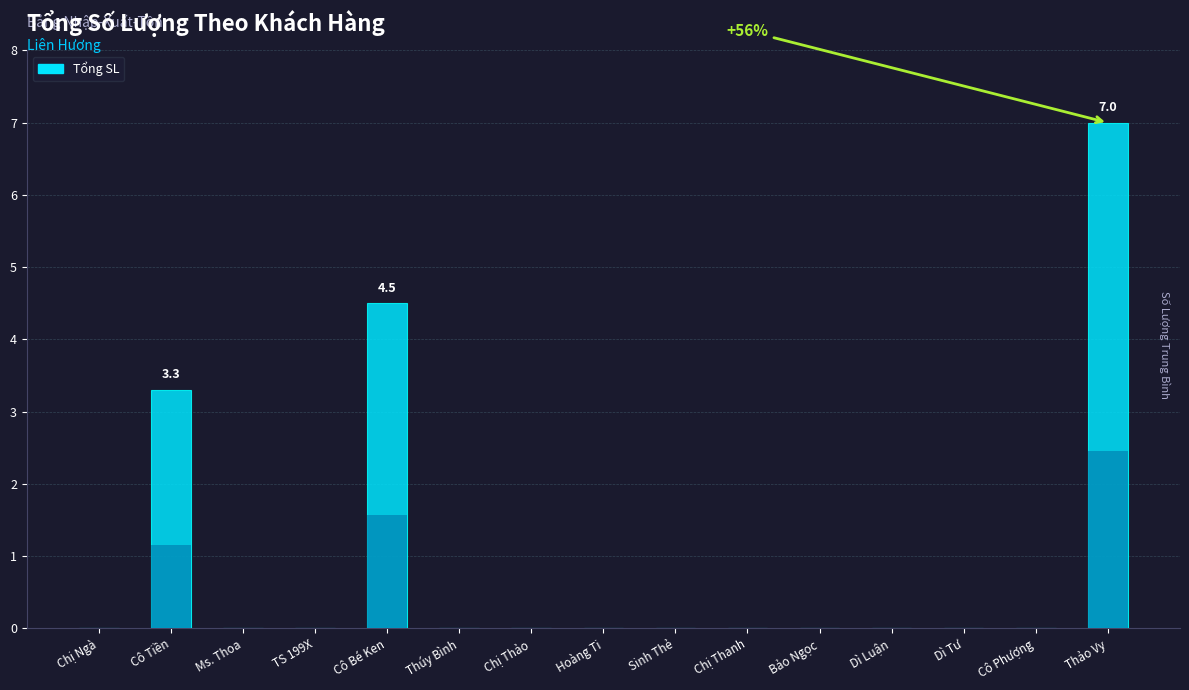

What position from the left is TS 199X?

4